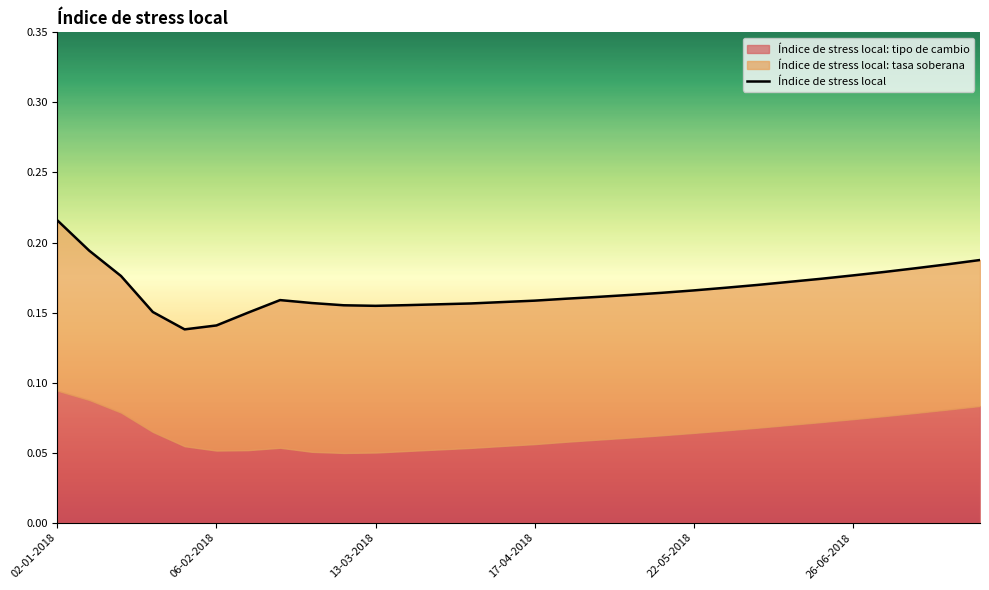

What is the greatest value displayed?

0.2